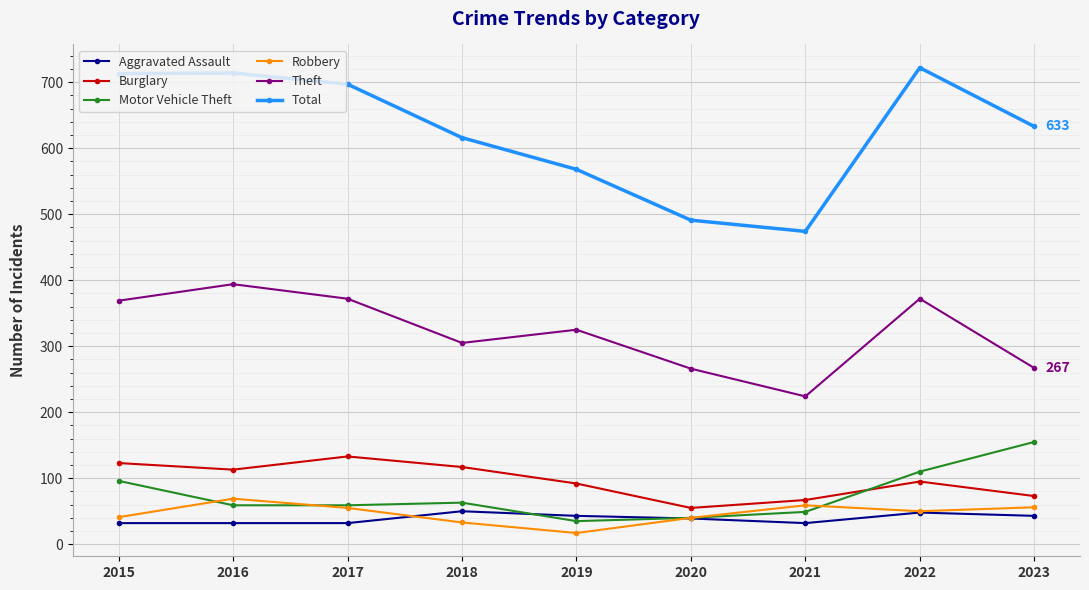

Is it true that Robbery equals 69 at 2015?

False